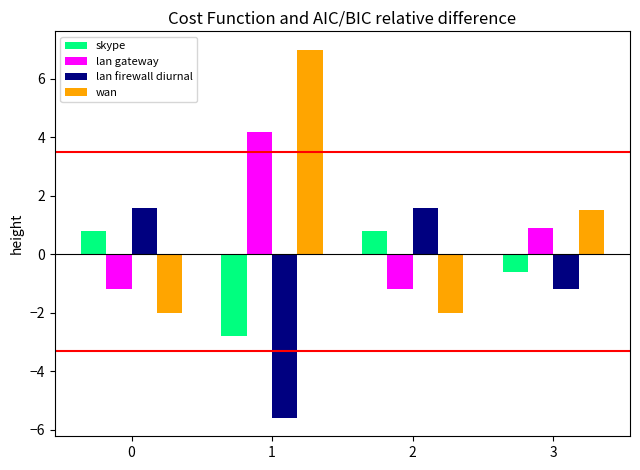

What is the total value across all series at 3?

0.6